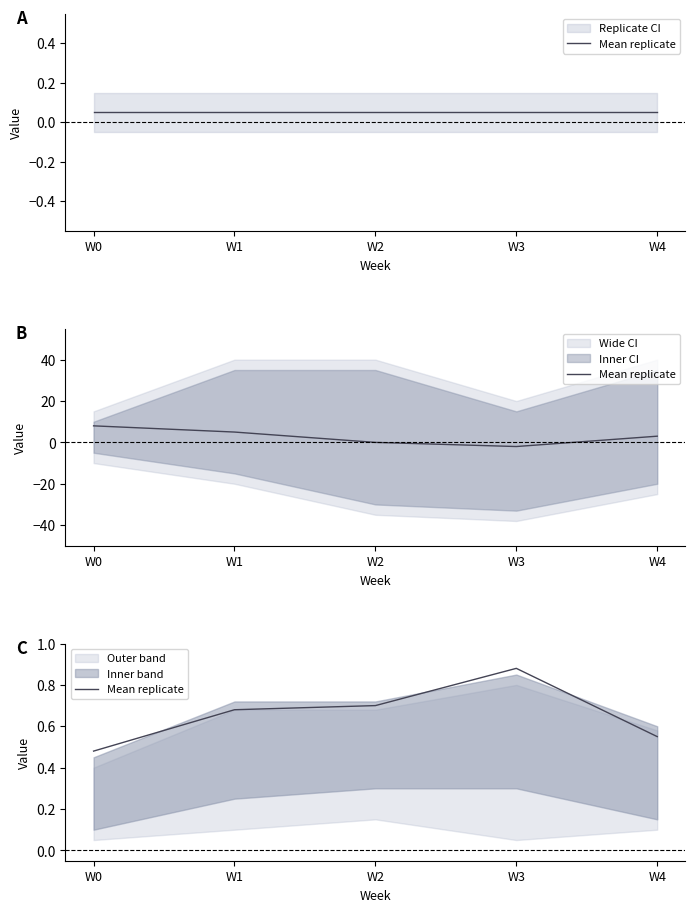

True or false: the data has more than 2 interior local peaks.

False